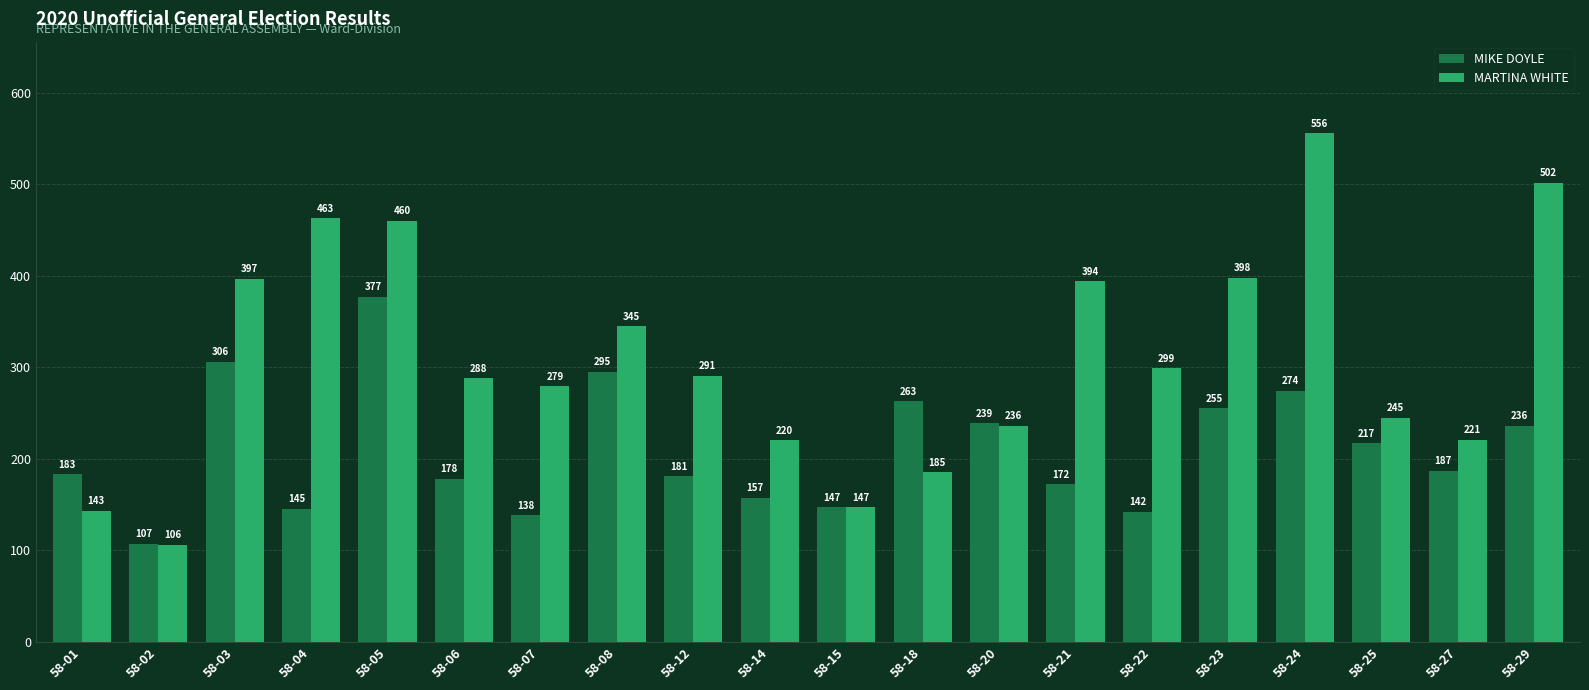

Where does the MARTINA WHITE series first go above 291?

58-03